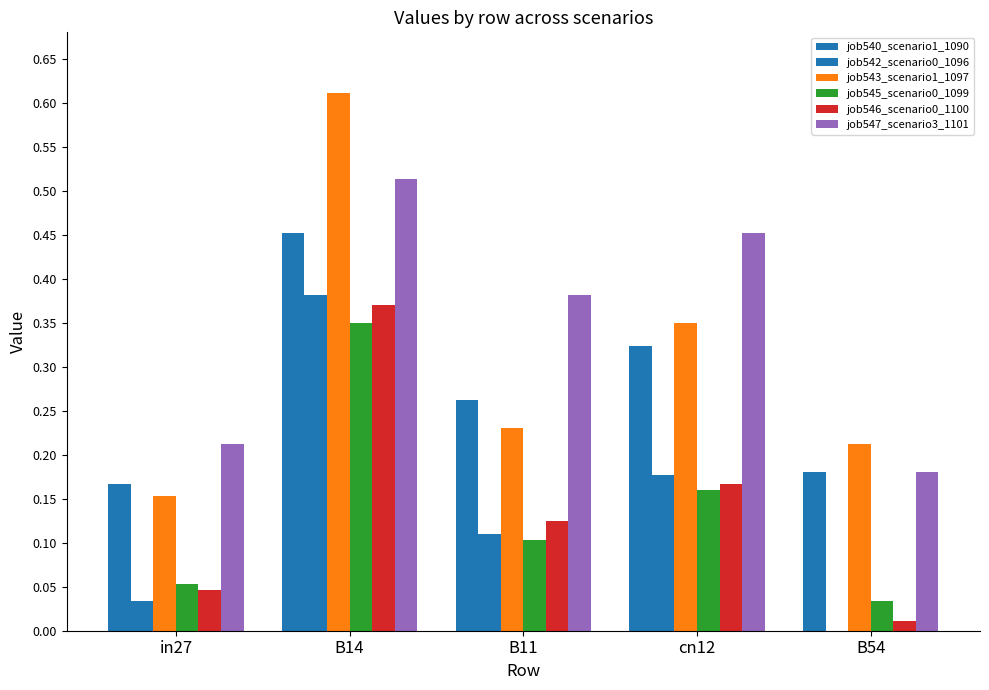

Does the chart contain stacked bars?

No